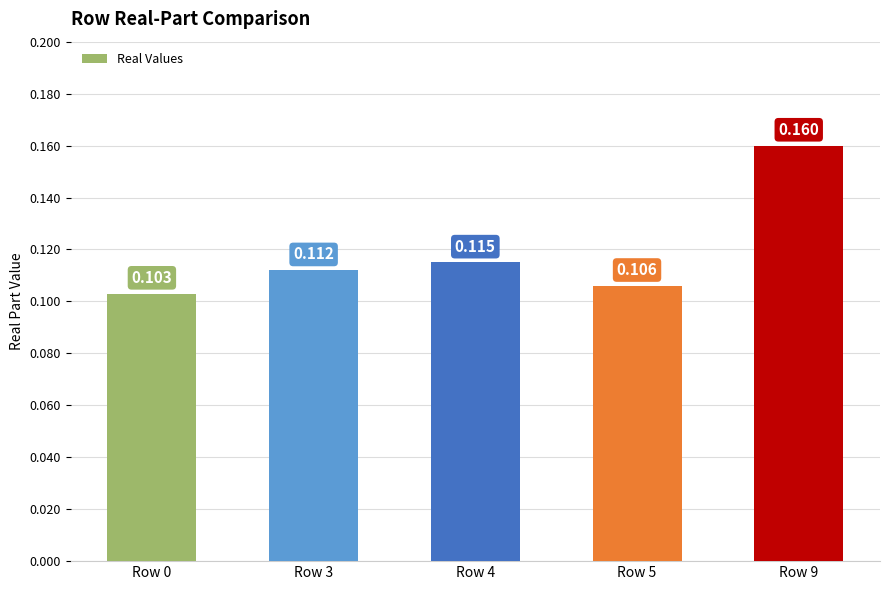

What is the average value?

0.1